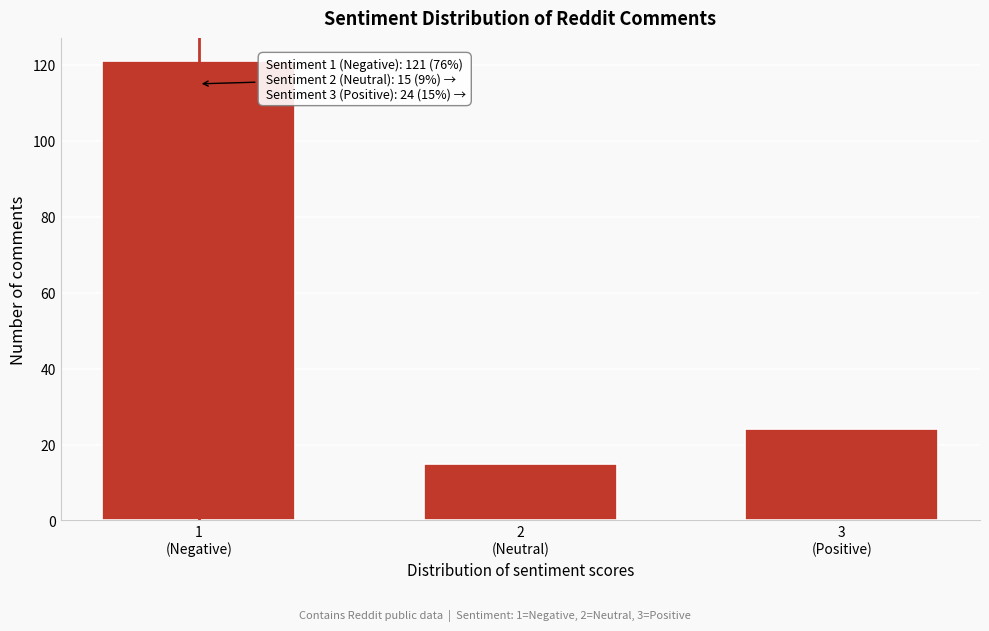

Reading left to right, extract all data points from this chart.

121	15	24